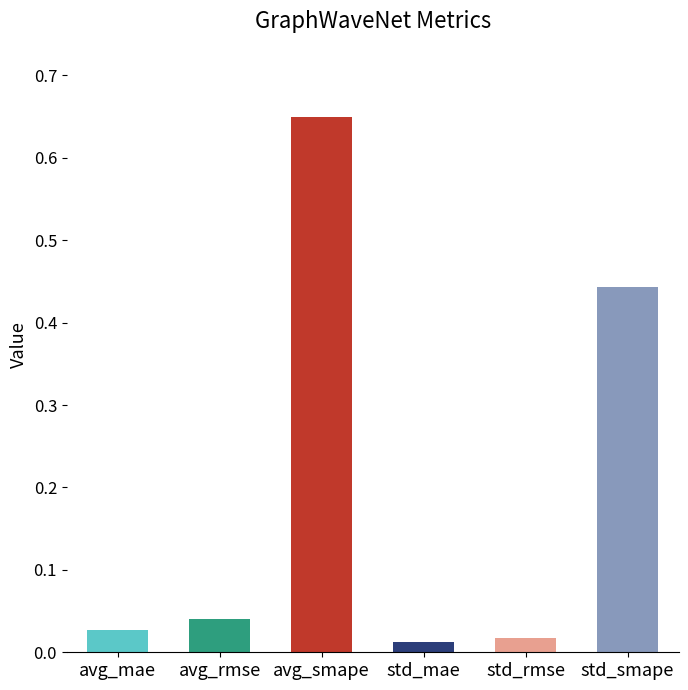

Which category has the highest value across all series?

avg_smape